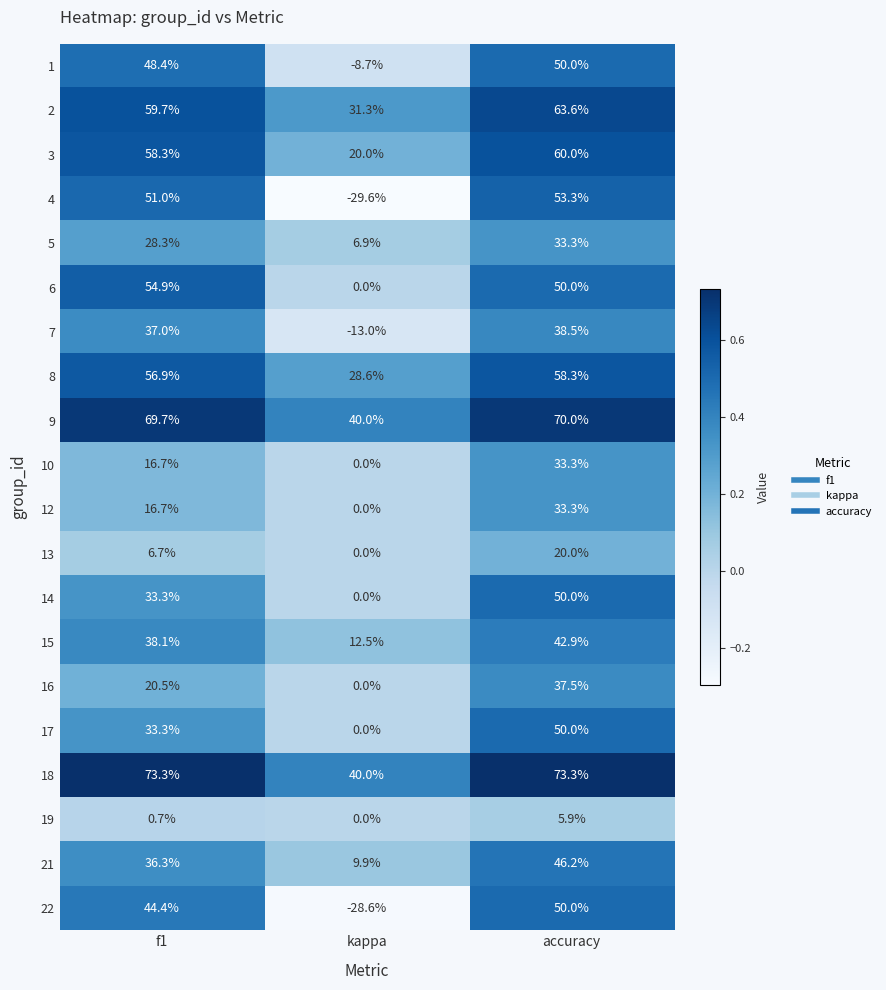

Count the 13 values in the range 0 to 20.

3